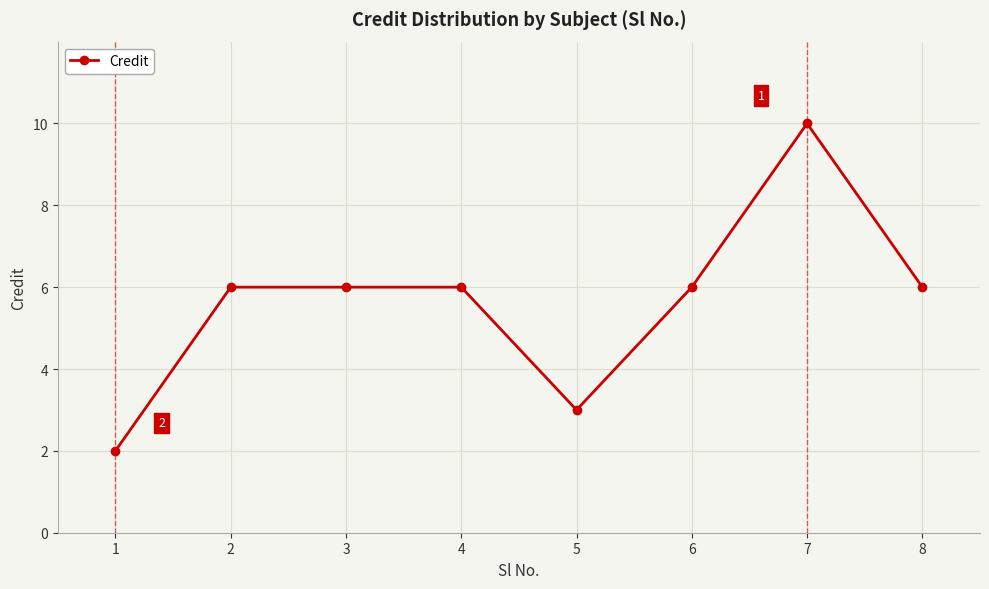

Which has a higher value, 8 or 5?

8